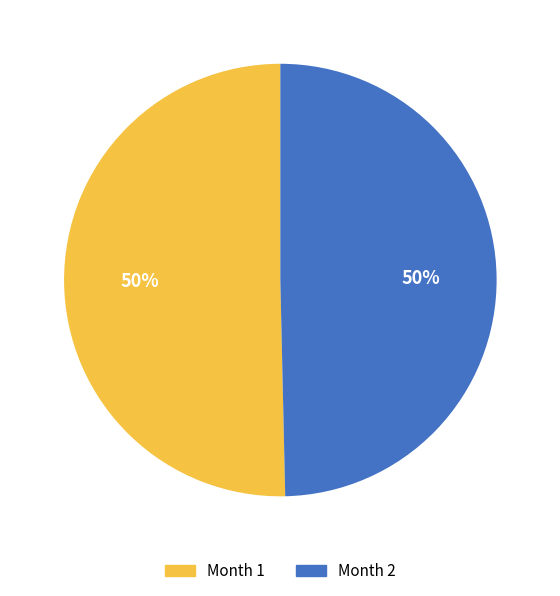

To the nearest percent, what is the average slice percentage?

50%